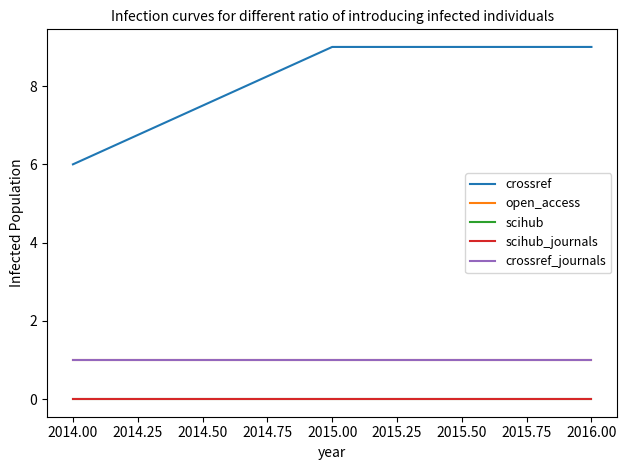

Does the chart display data point markers on the line(s)?

No